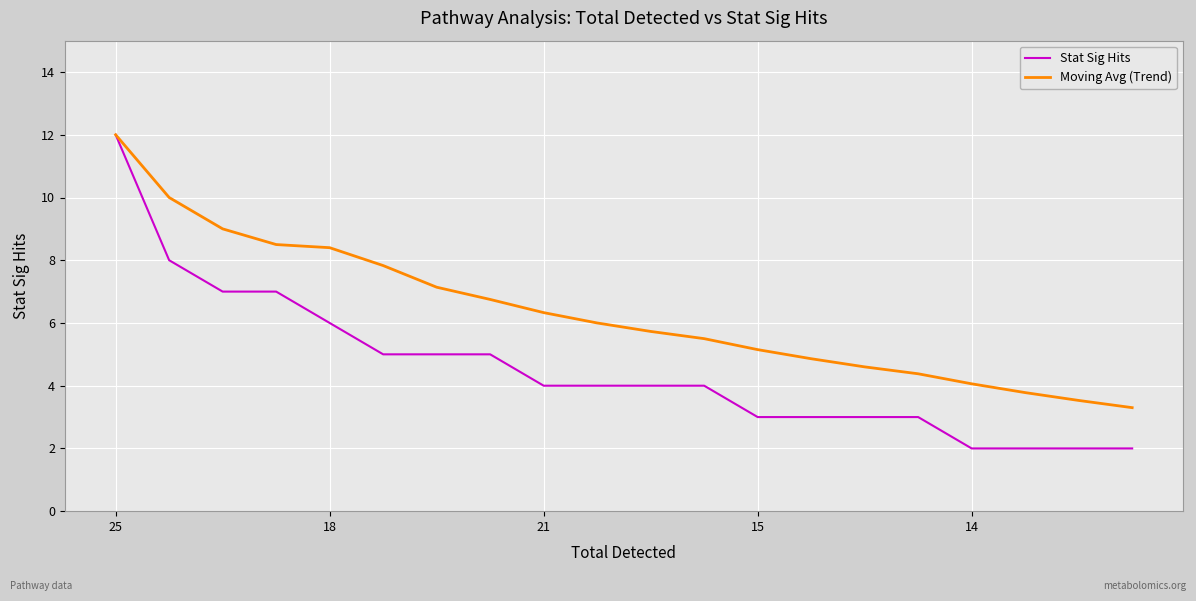

Rank the series by their average value, from highest to lowest.

Moving Avg (Trend), Stat Sig Hits